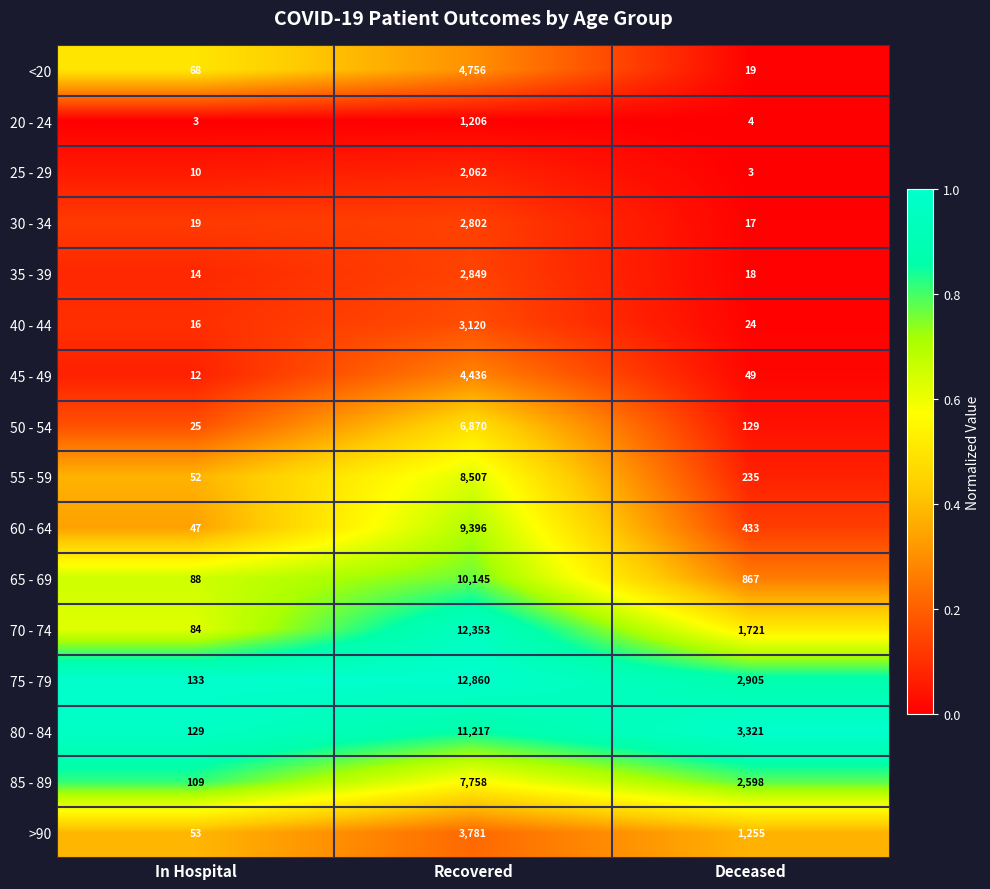

Which series has the largest total across all categories?

75 - 79